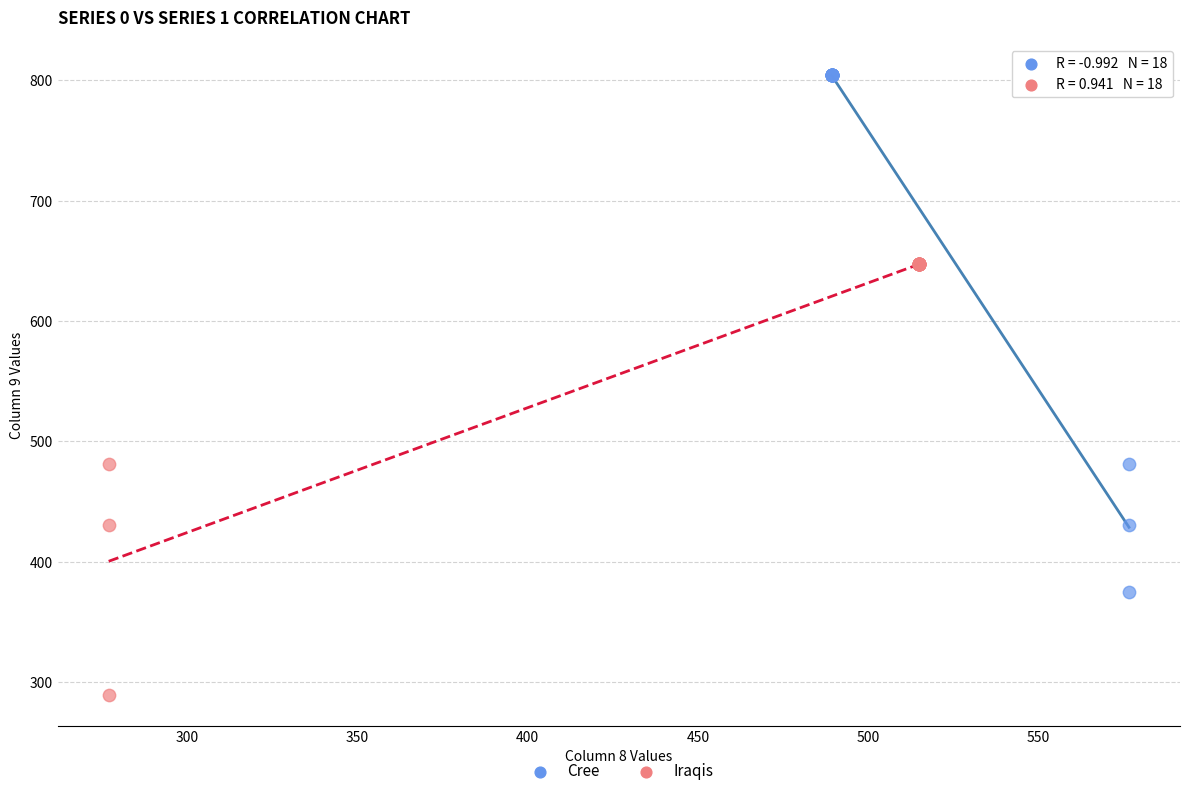

Which series has the largest Y range (max minus min)?

Cree